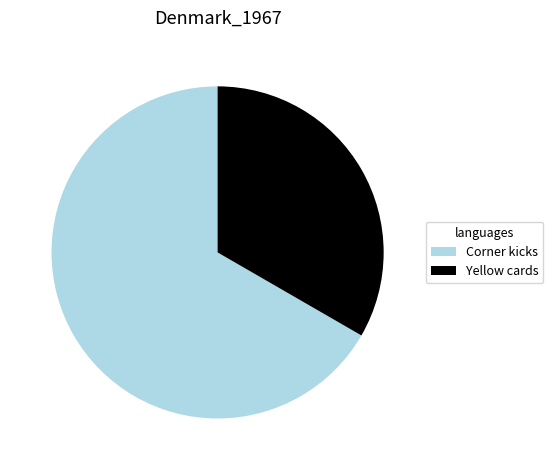

Rank the categories by value from lowest to highest.

Yellow cards, Corner kicks